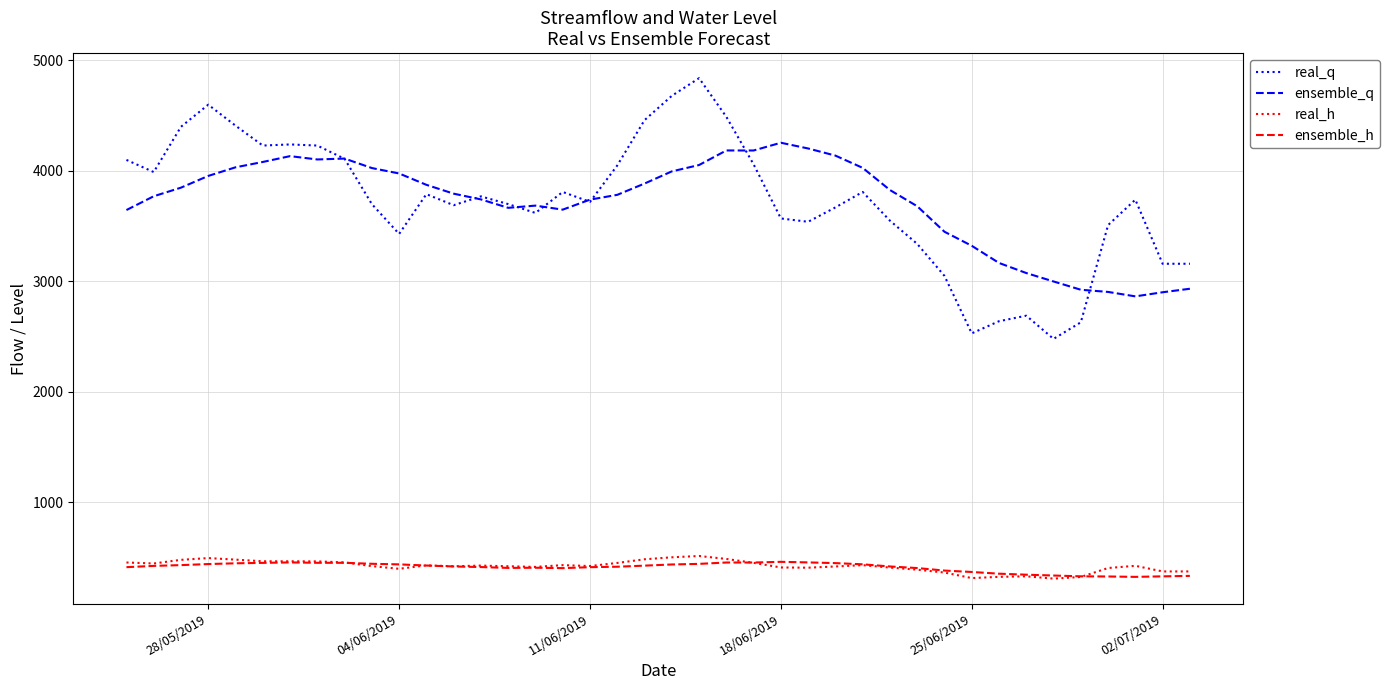

How many lines are shown in the chart?

4